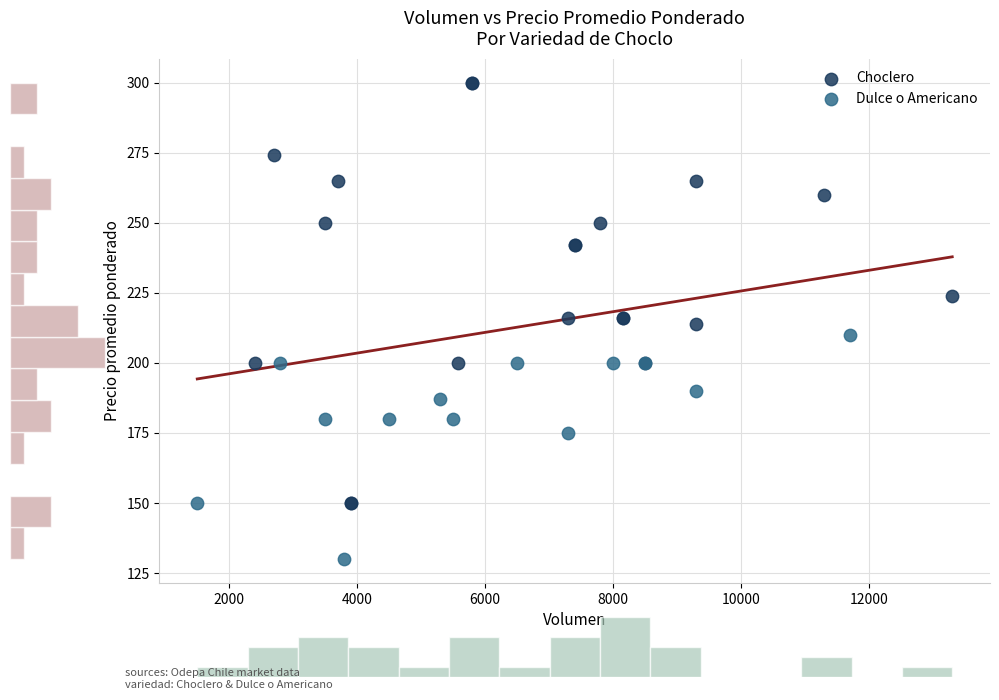

Which series contains the lowest Y value?

Dulce o Americano